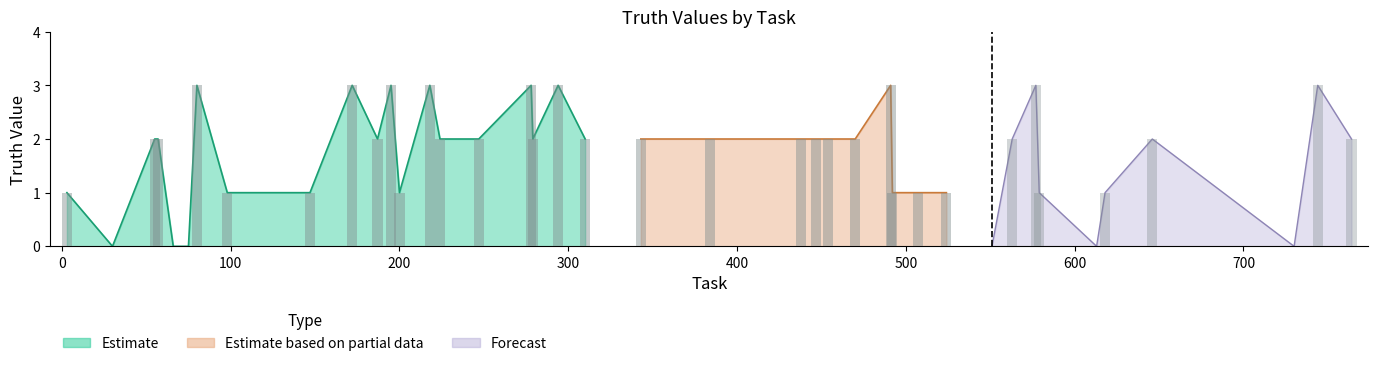

What is the difference between the maximum and minimum values?

3